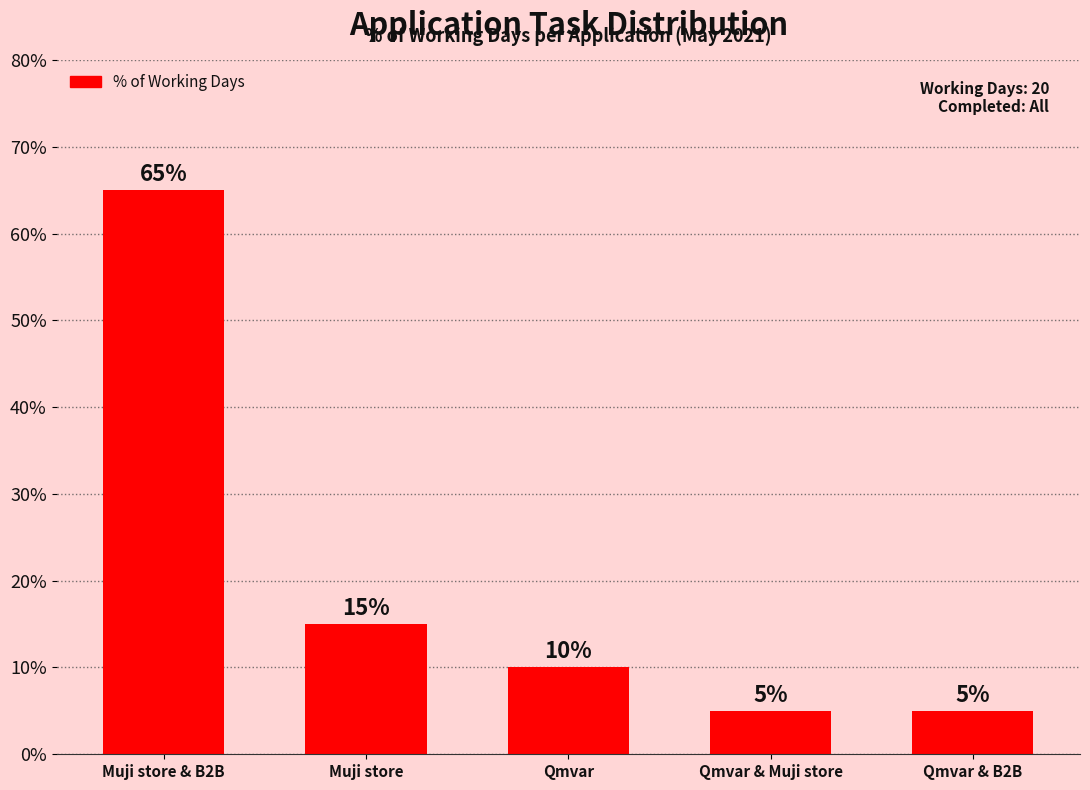

What is the sum of the values at Qmvar & Muji store and Muji store?

20